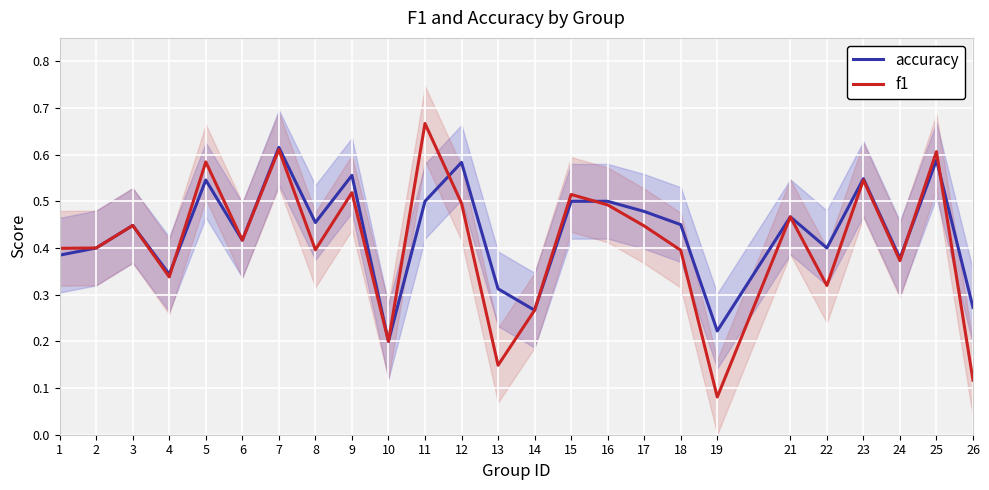

Rank the series by their maximum value, from highest to lowest.

f1, accuracy